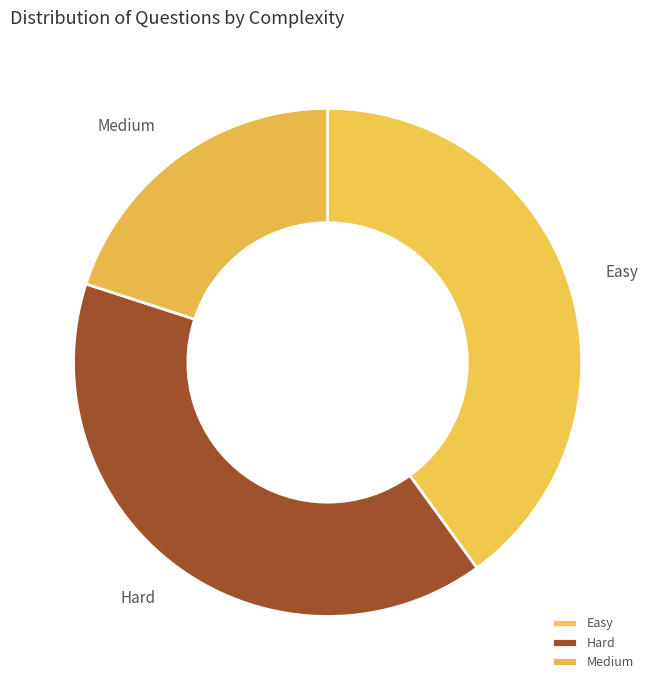

Count the number of slices in the pie.

3